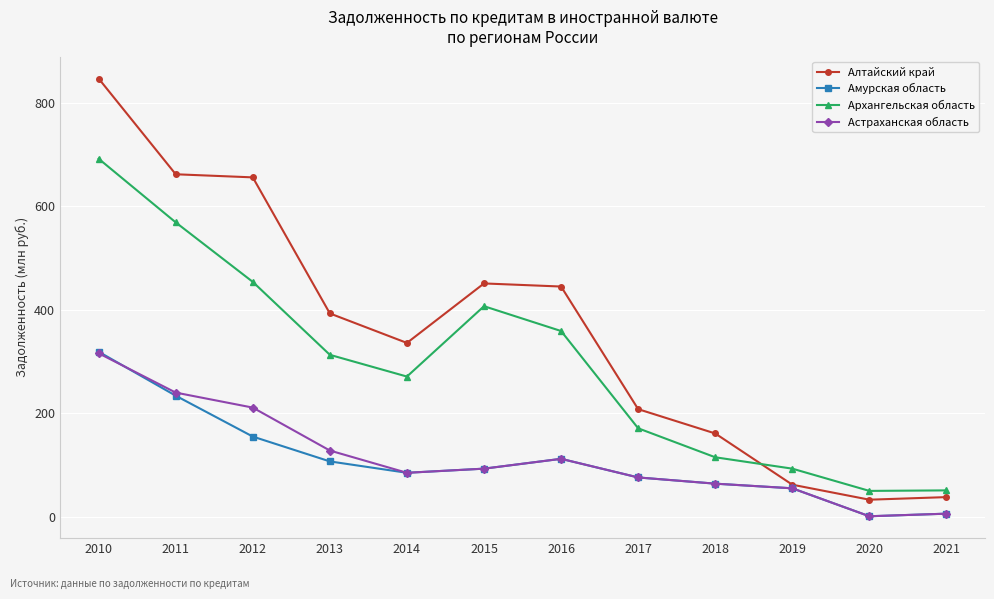

True or false: Архангельская область and Амурская область cross at least once.

False